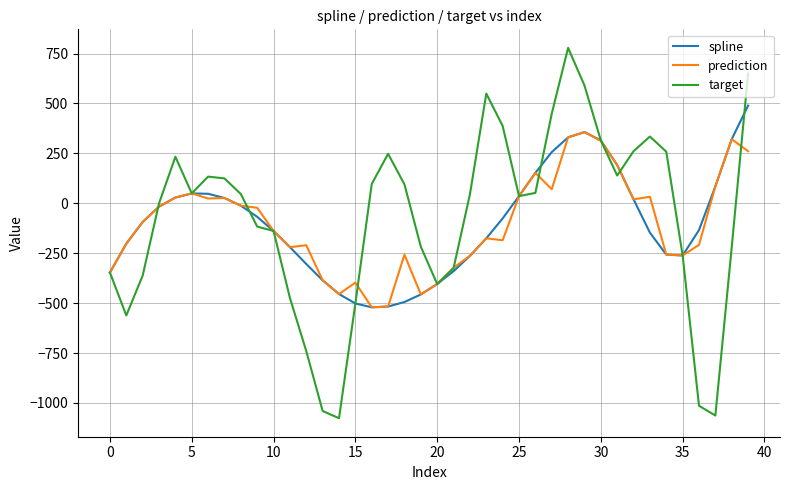

What is the smallest value displayed?

-1076.6